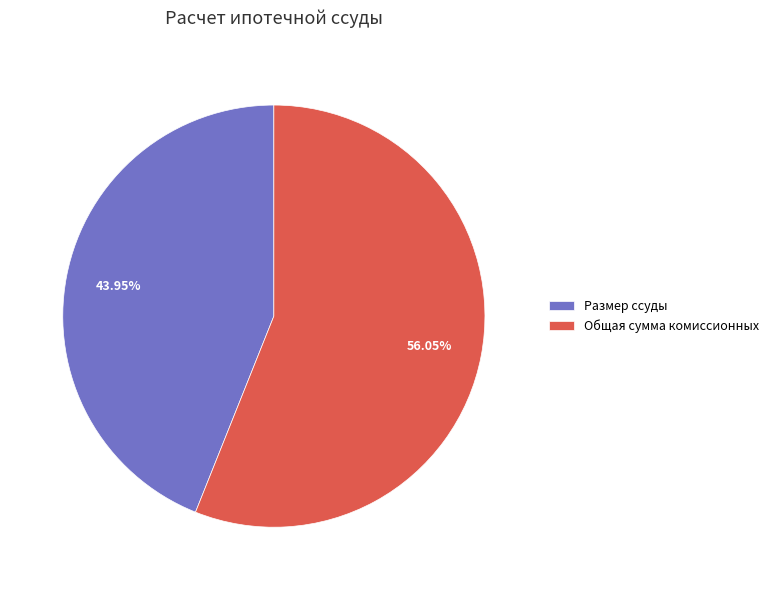

Which slice is the smallest?

Размер ссуды